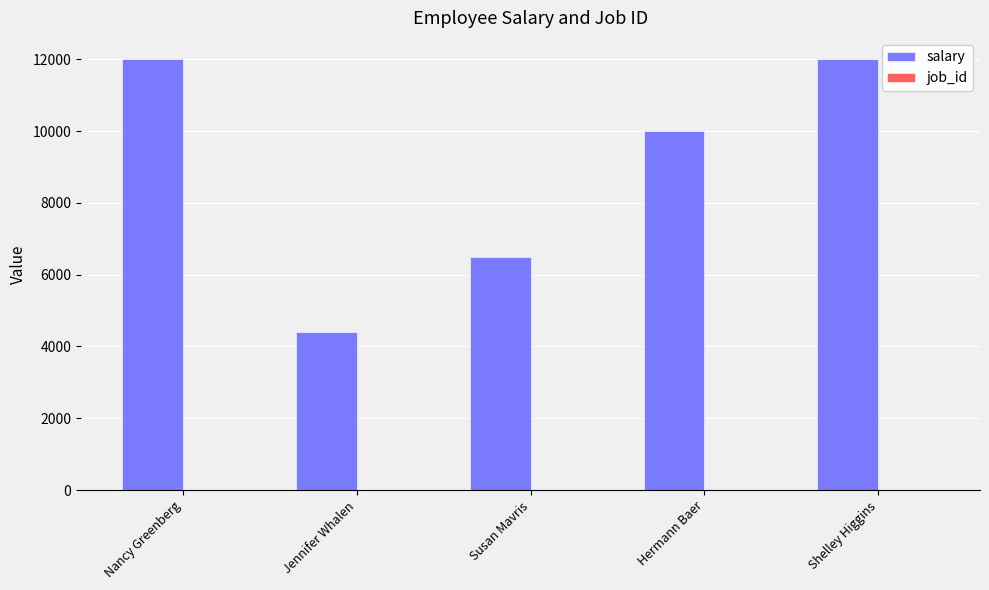

Between Jennifer Whalen and Hermann Baer, which series saw the biggest shift?

salary